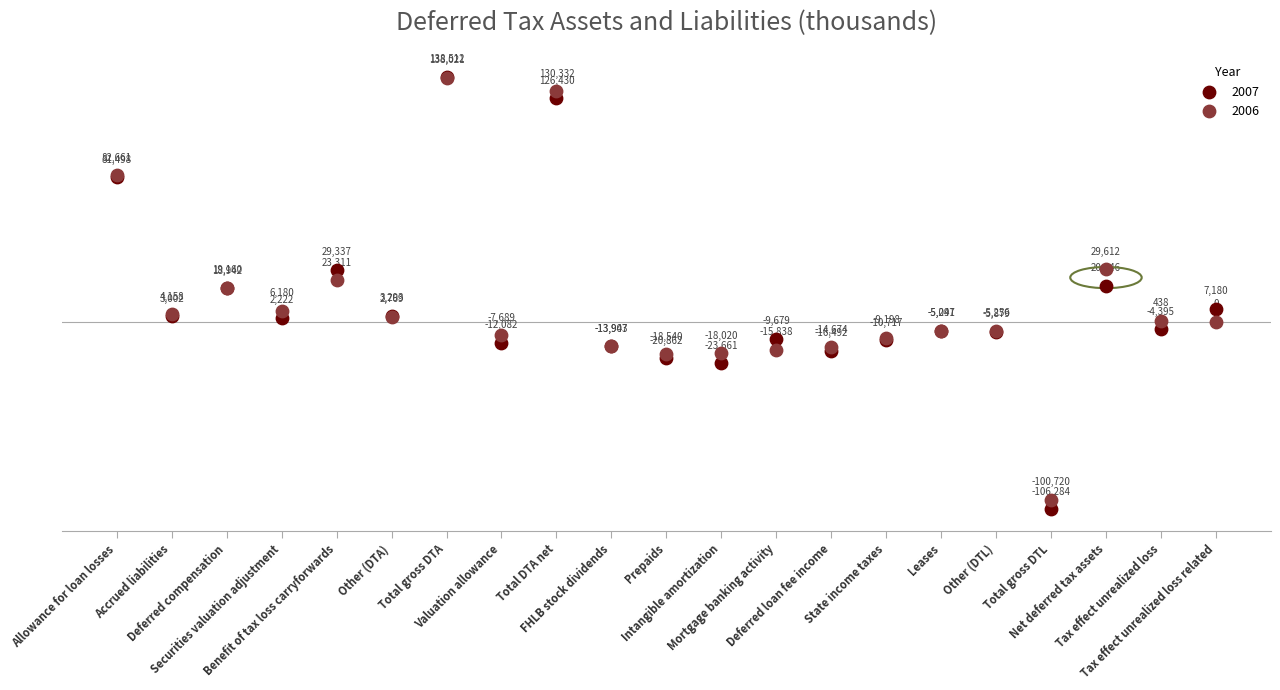

In the 2007 series, what Y value is closest to 16114?

19160